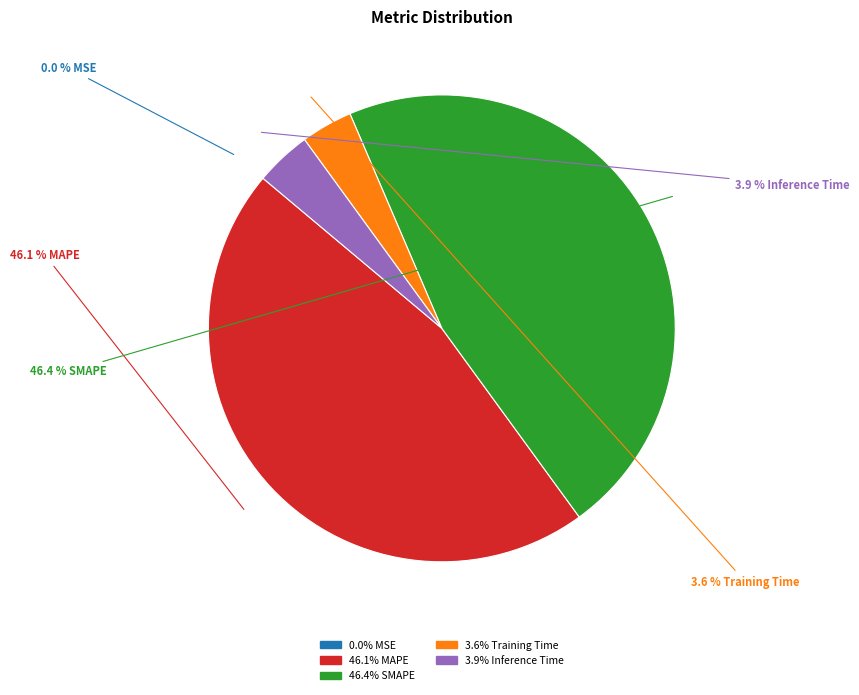

To the nearest percent, what is the difference between the largest and smallest slice percentages?

46%